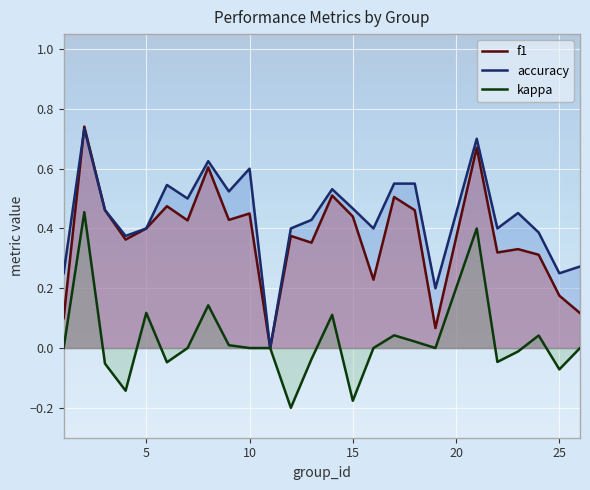

True or false: kappa and f1 intersect in this chart.

False